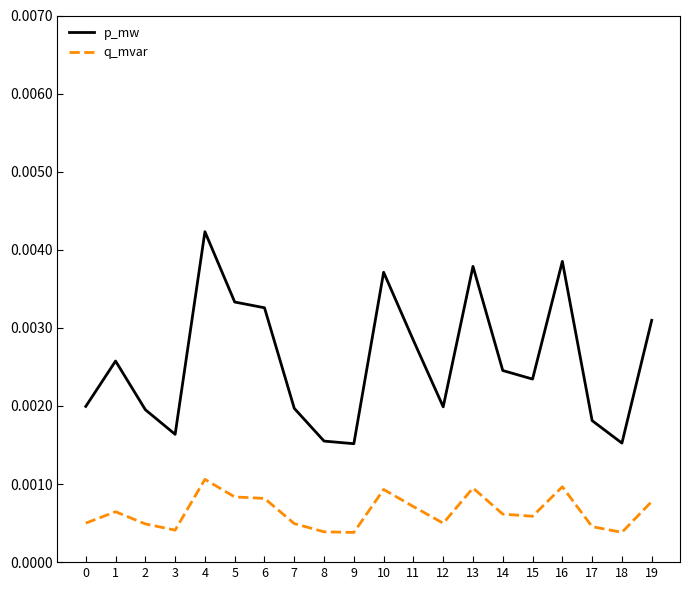

Does the chart display data point markers on the line(s)?

No